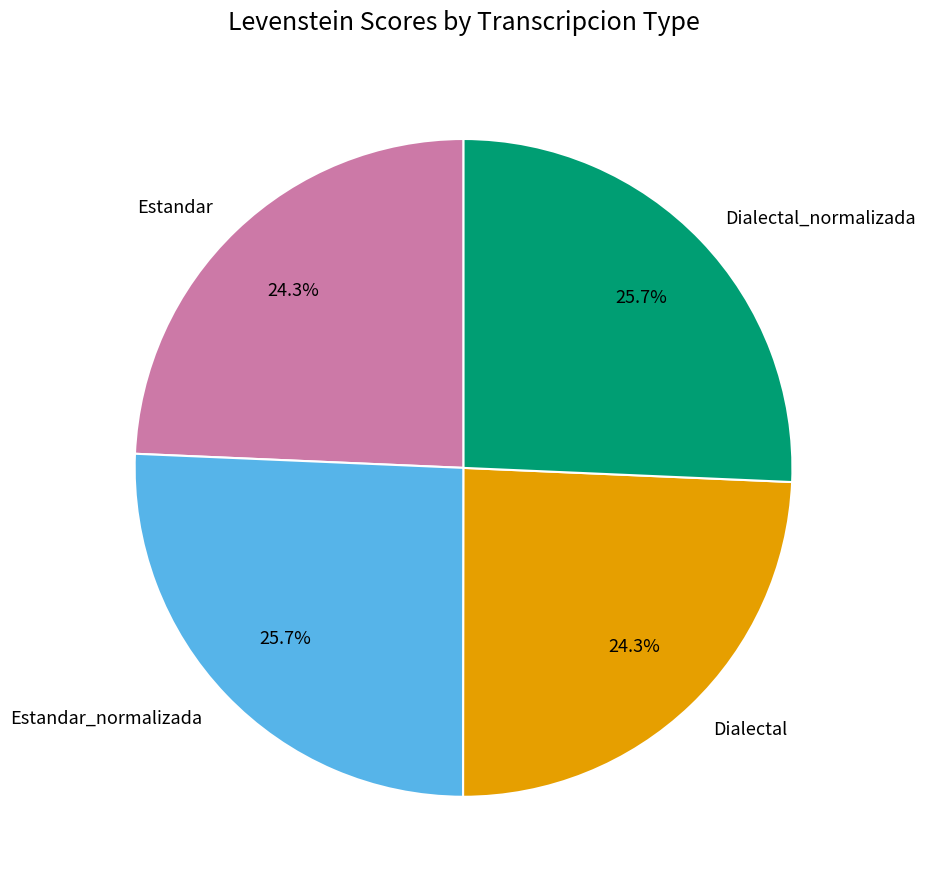

What is the total percentage of Dialectal_normalizada and Dialectal?

50.0%